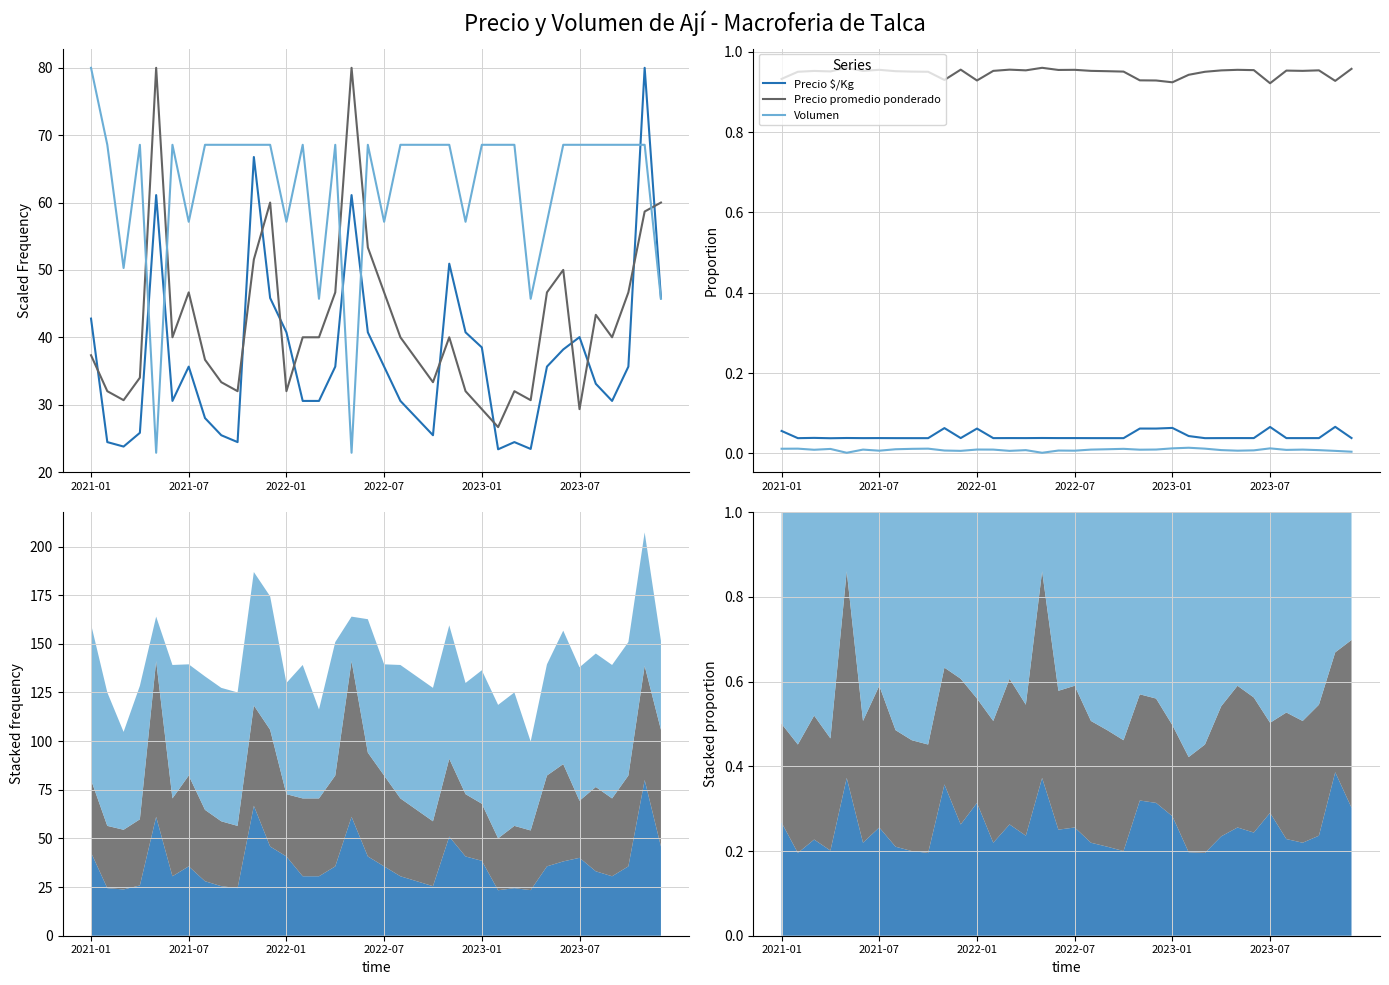

Between 35 and 20, which is larger?

35